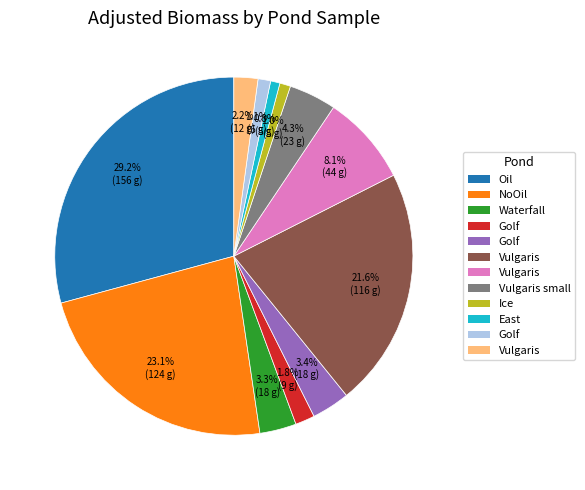

Is there a majority slice in this chart?

No